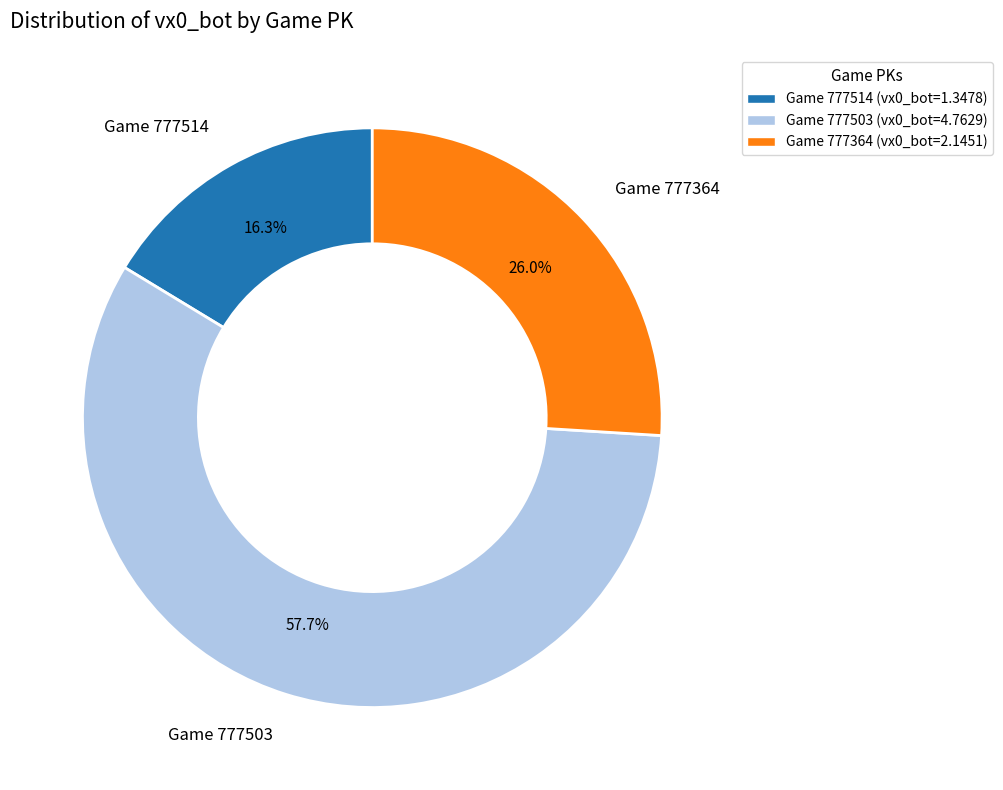

Approximately how many times larger is the value at Game 777503 (vx0_bot=4.7629) compared to Game 777364 (vx0_bot=2.1451)?

2.2